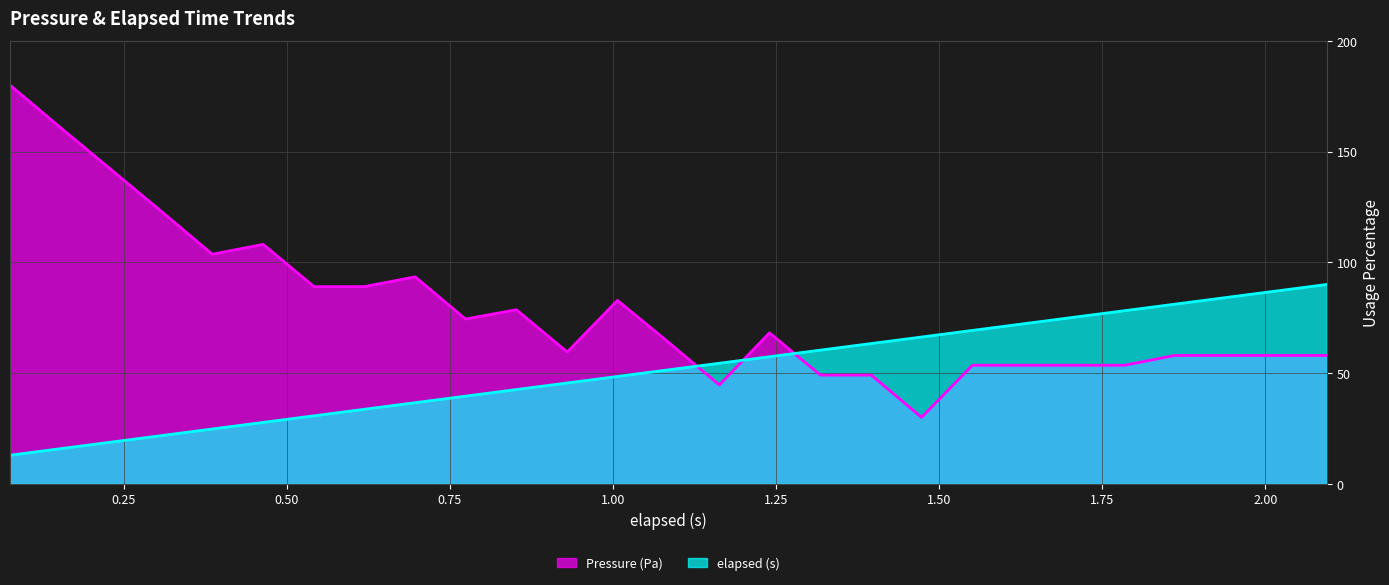

Between which two adjacent categories do elapsed (s) and Pressure (Pa) first intersect?

1.085 and 1.163